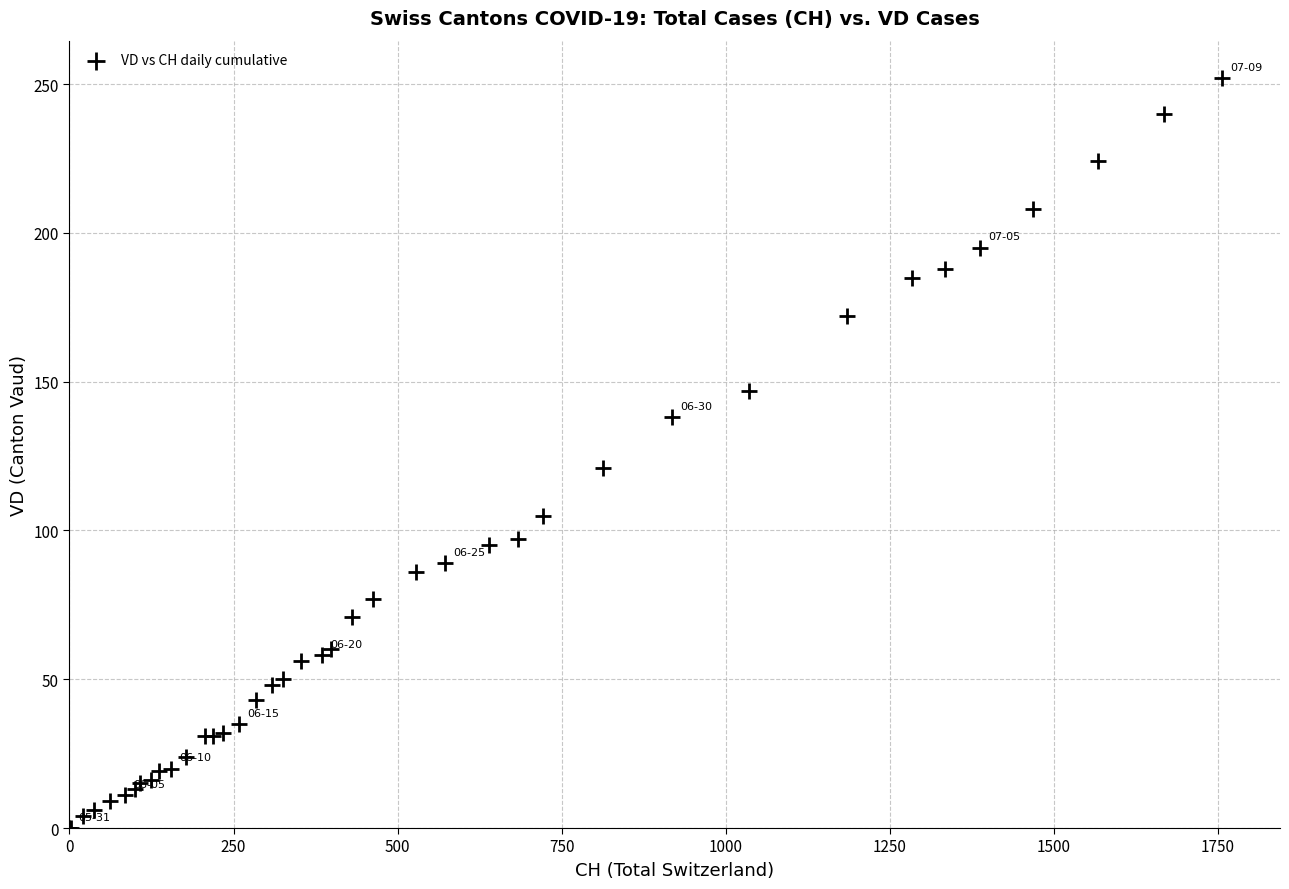

What Y value in the scatter plot is closest to 126?

121